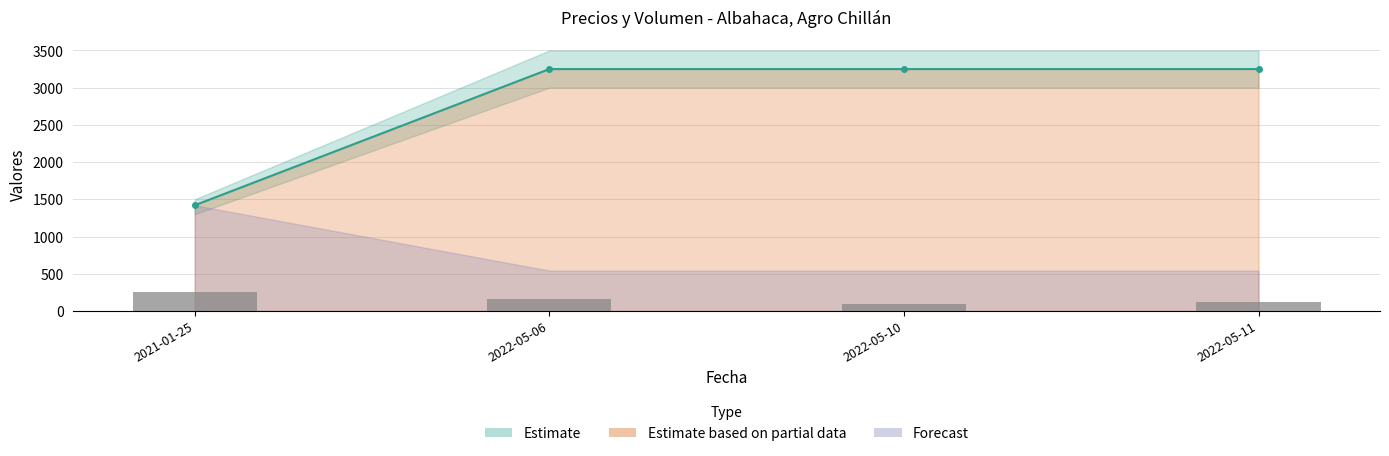

Count the values in the range 120 to 250.

3